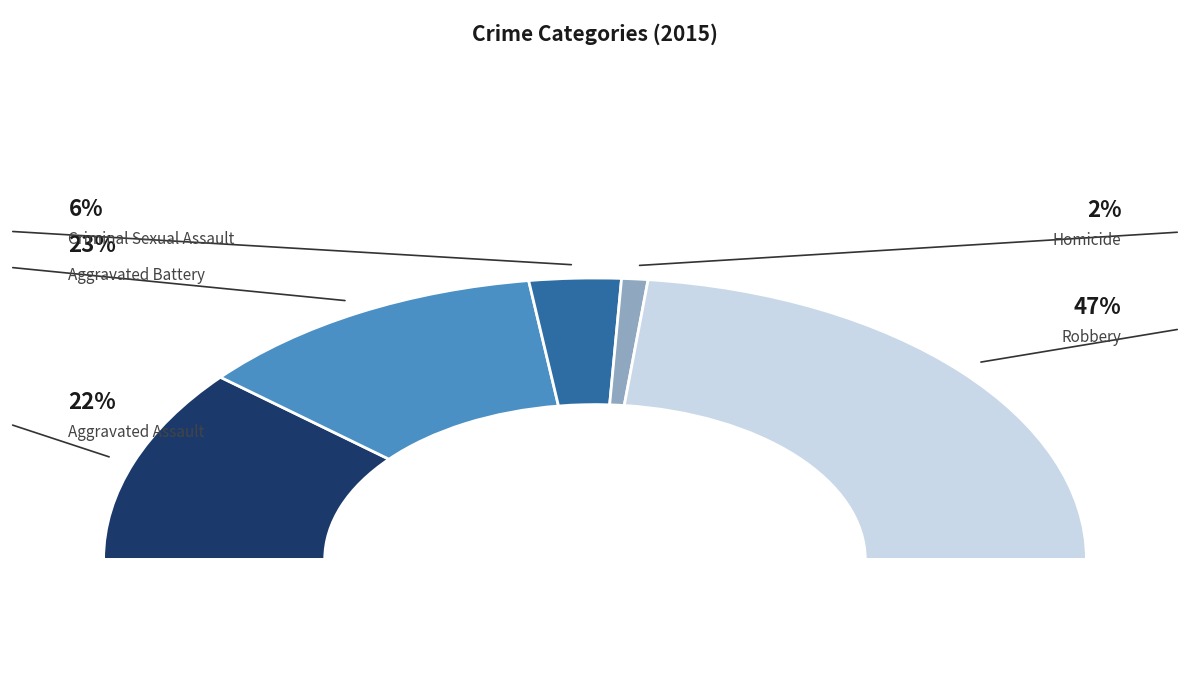

How many slices are in this pie chart?

5